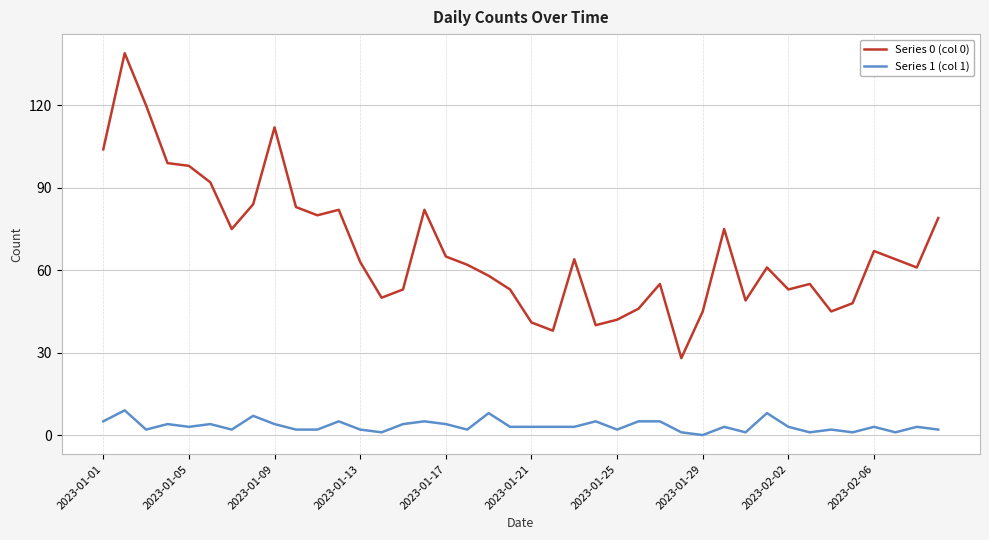

Which series has the widest spread of values?

Series 0 (col 0)